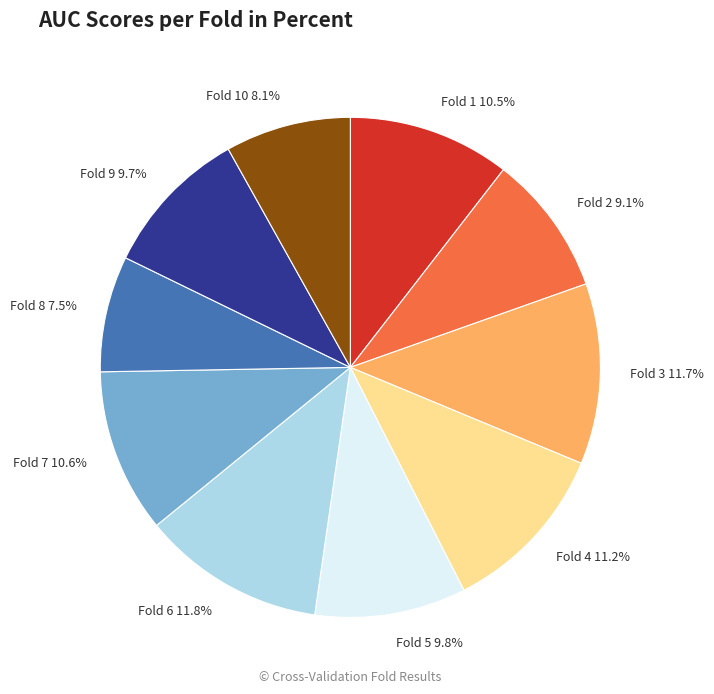

Does any single category account for the majority?

No